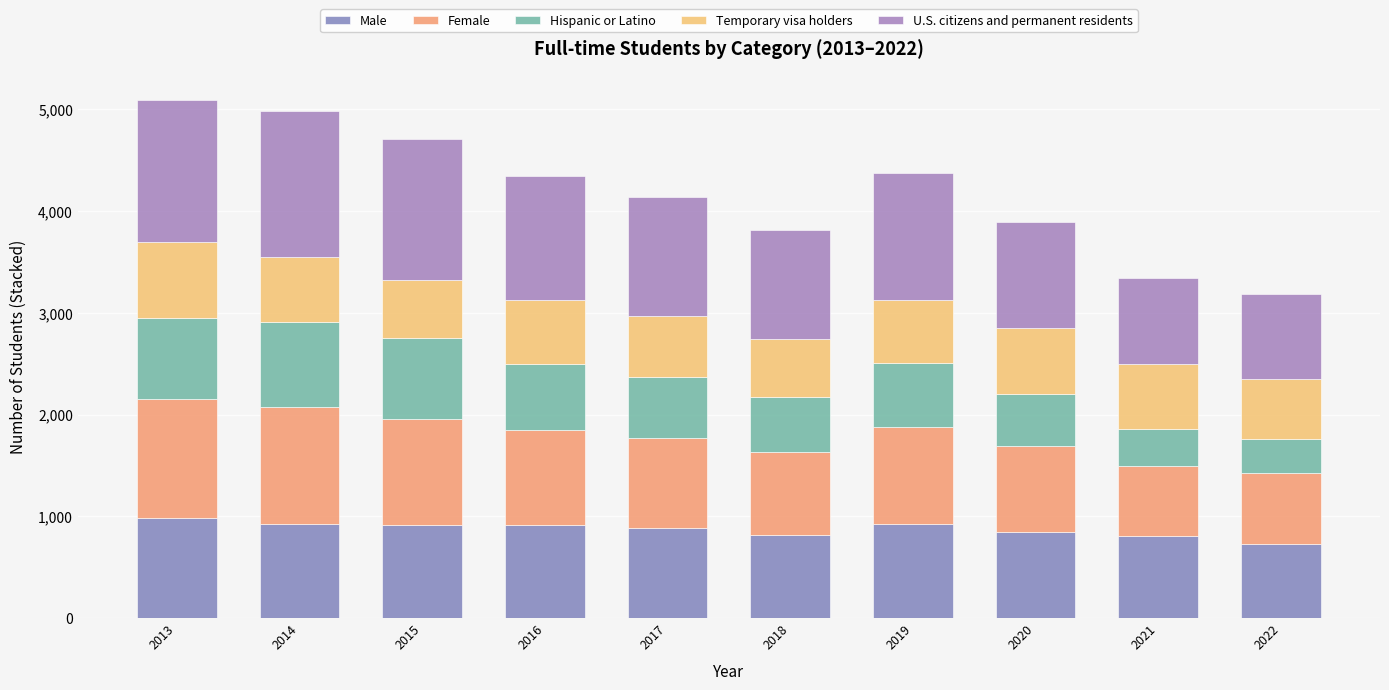

Where is Female nearest to the value 924?

2016